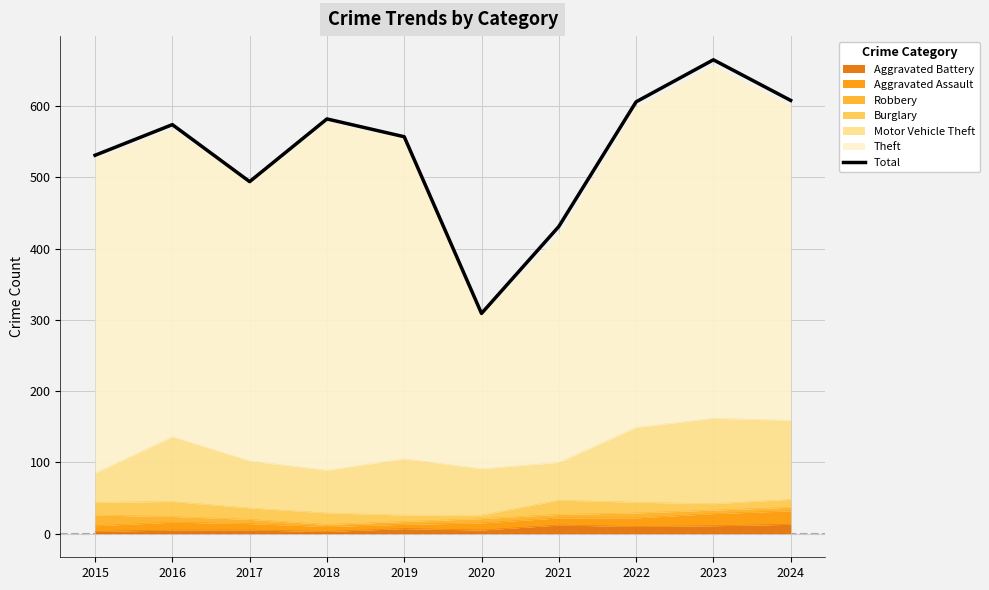

Rank the categories by value from highest to lowest.

2023, 2024, 2022, 2018, 2016, 2019, 2015, 2017, 2021, 2020